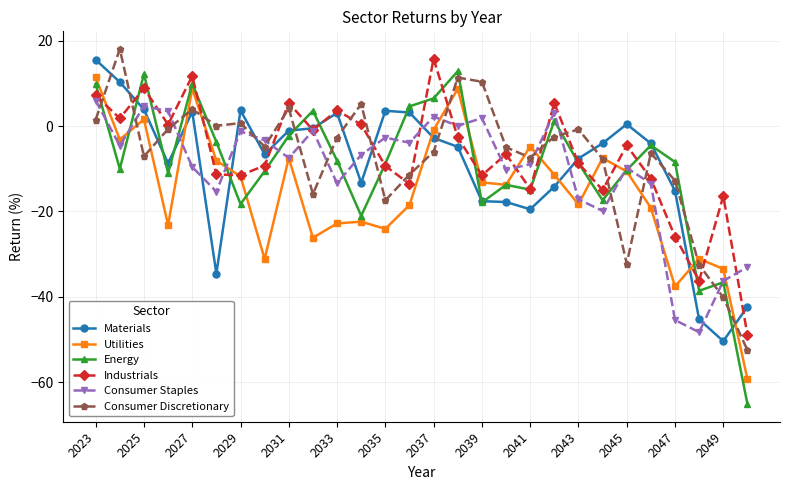

In Consumer Discretionary, how many points are higher than both neighbors (excluding endpoints)?

8